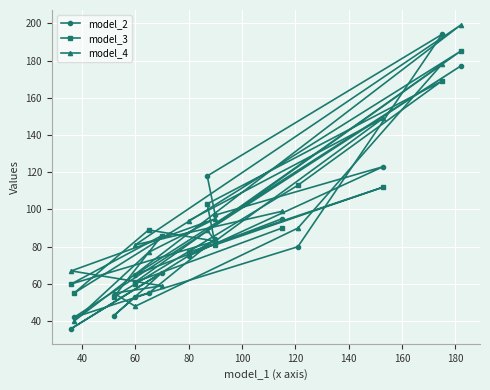

Which has a higher value, 200 or 160?

160